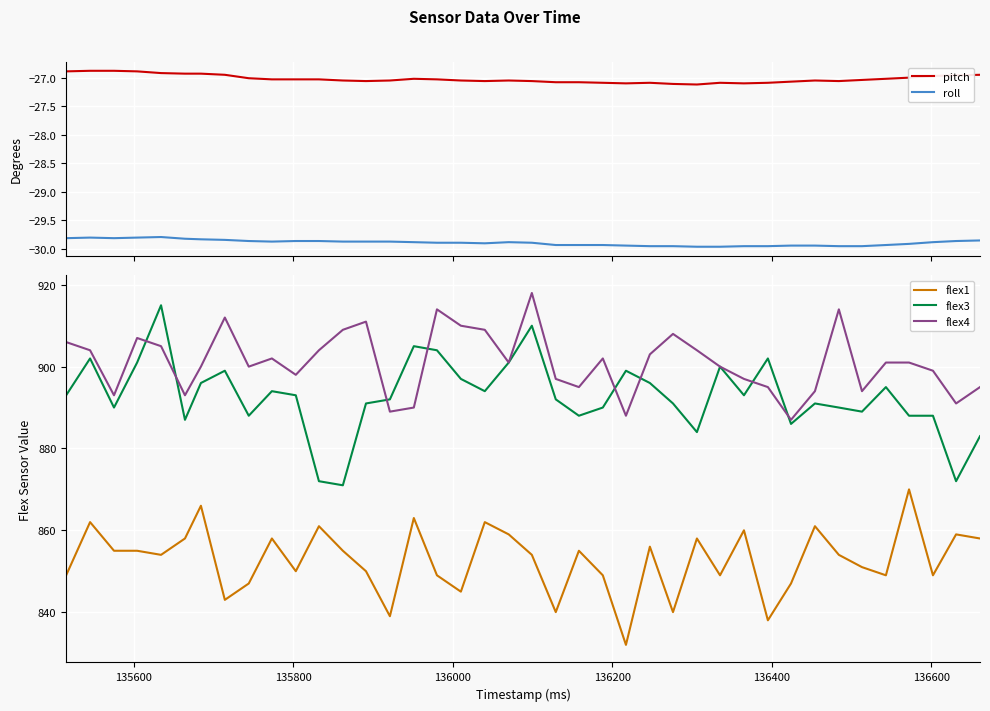

True or false: roll and pitch cross at least once.

False